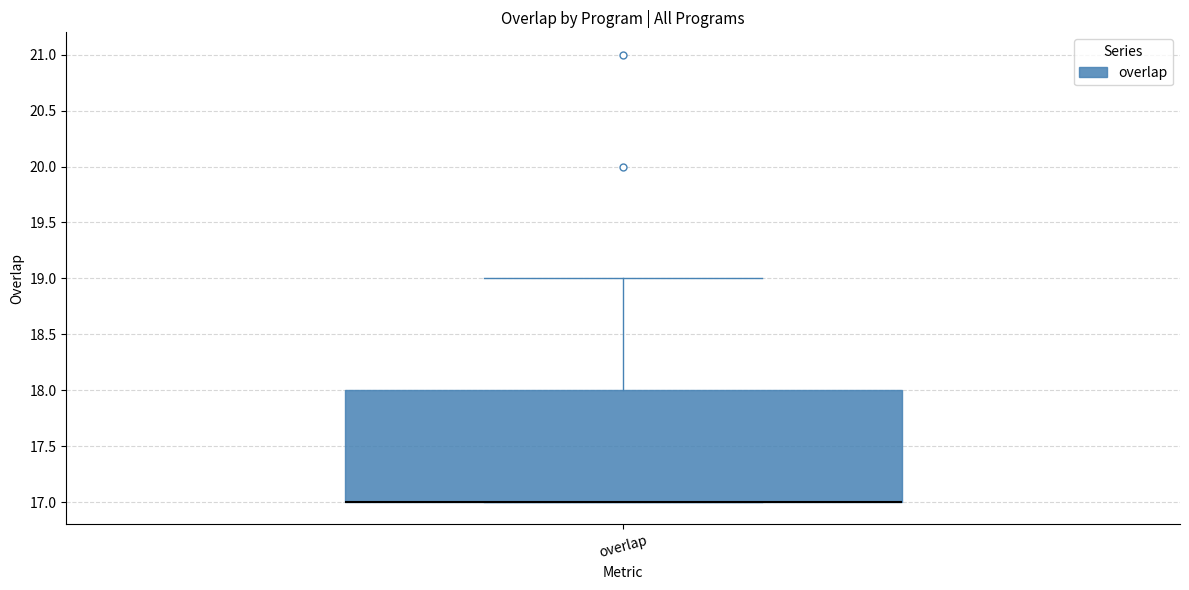

Read this box plot against the y-axis: the position of the median line, the range covered by the box, and the ends of both whiskers. The values are not printed on the chart, so give them approximately, as read against the axis.

median 17 (drawn on the box's lower edge), box 17 to 18, whiskers 17 to 19